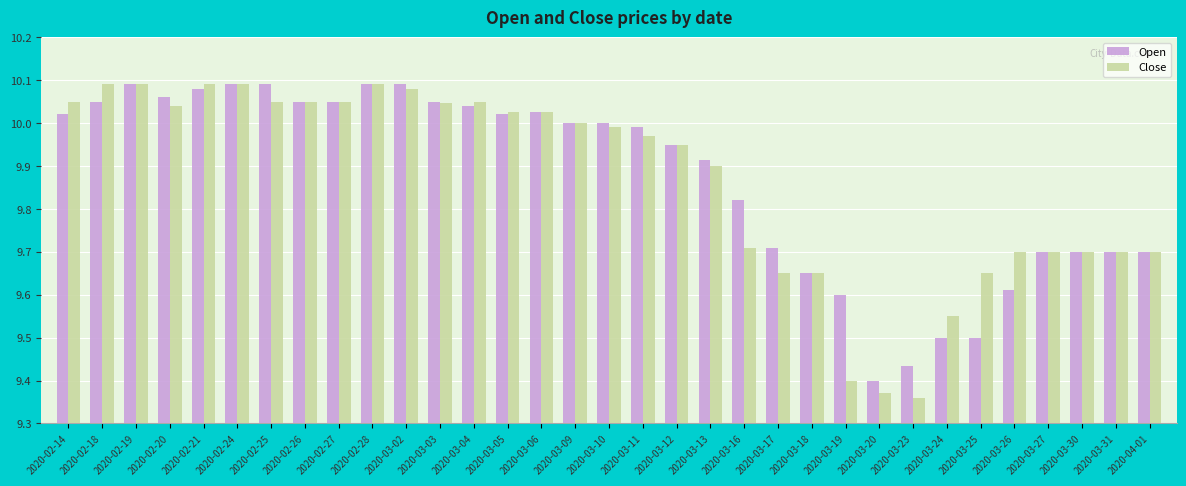

How many bars are there in total?

66